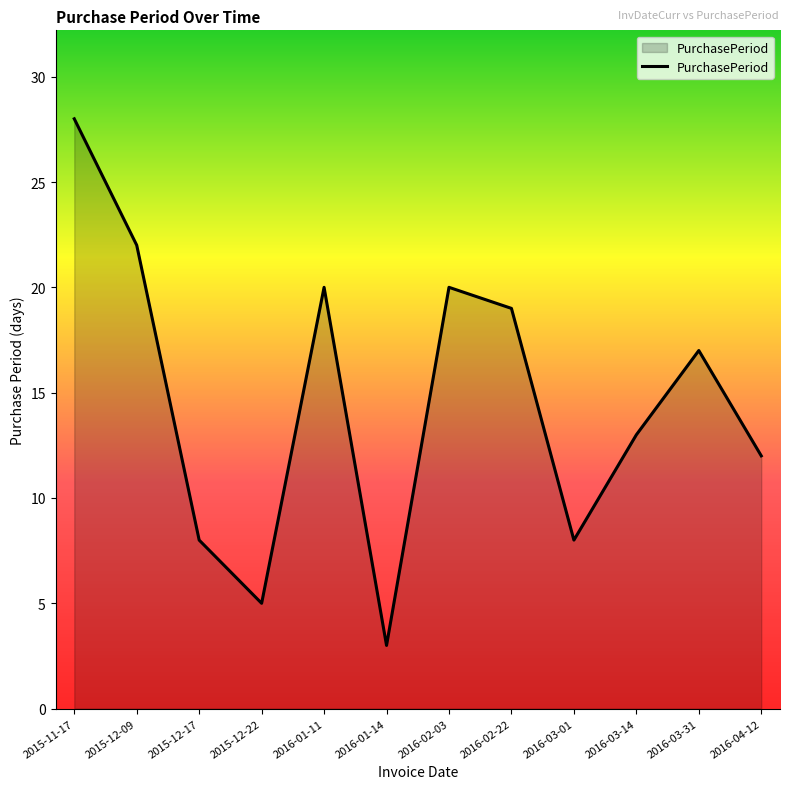

Between 2016-03-31 and 2016-02-03, which is larger?

2016-02-03